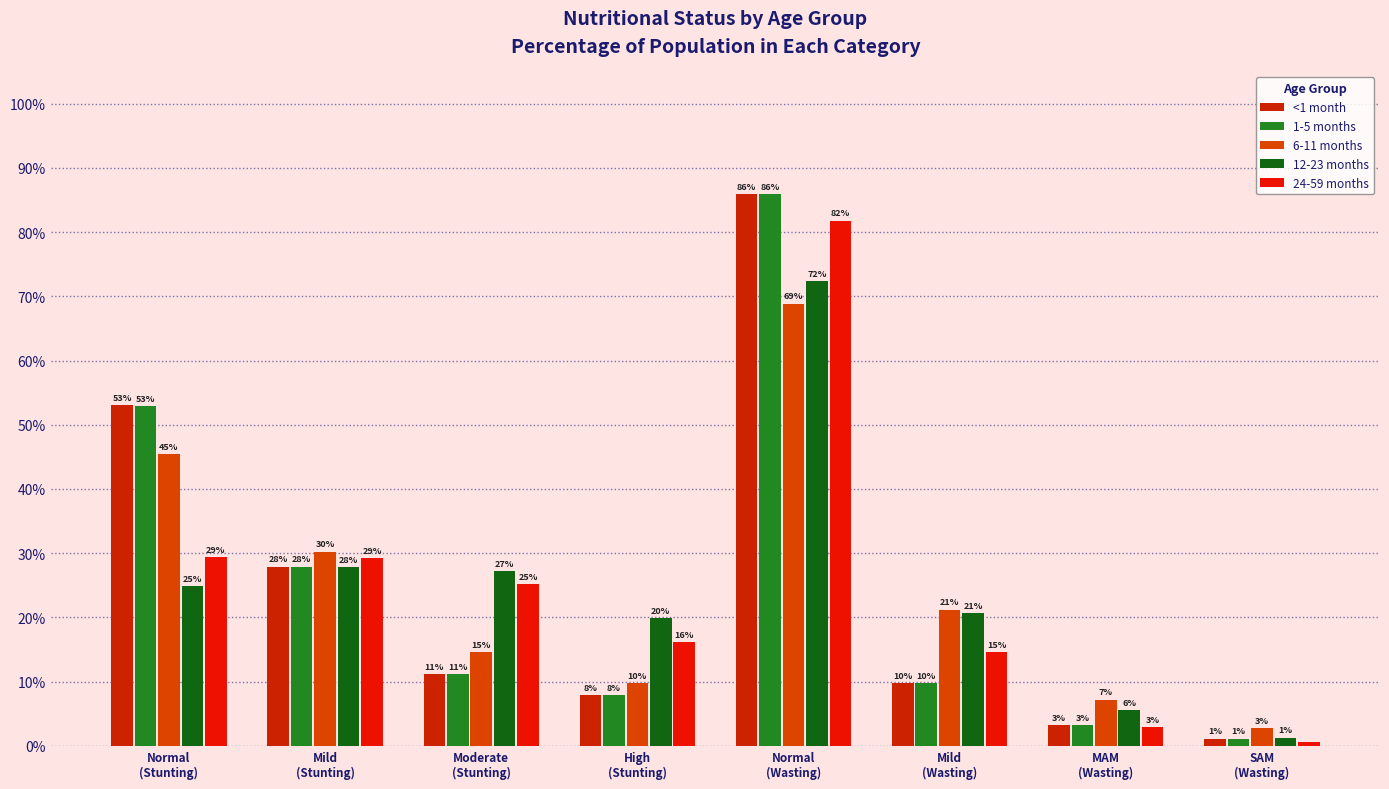

What is the approximate value of 12-23 months at High
(Stunting)?

0.2